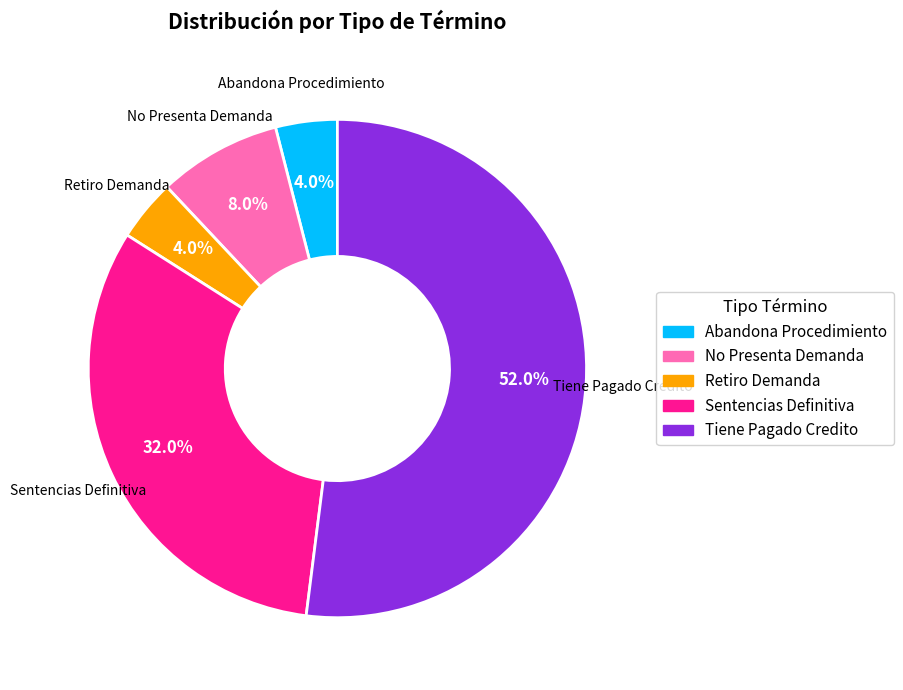

Combined, what portion of the pie is Sentencias Definitiva and Abandona Procedimiento?

36.0%